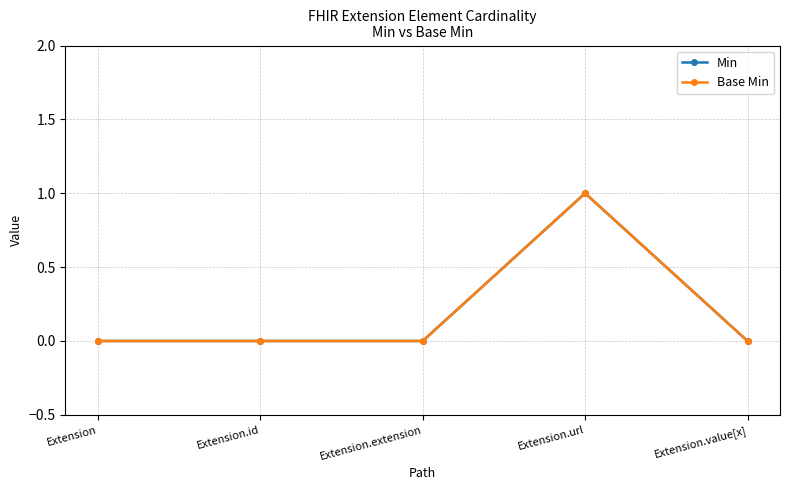

Does the chart have visible grid lines?

Yes